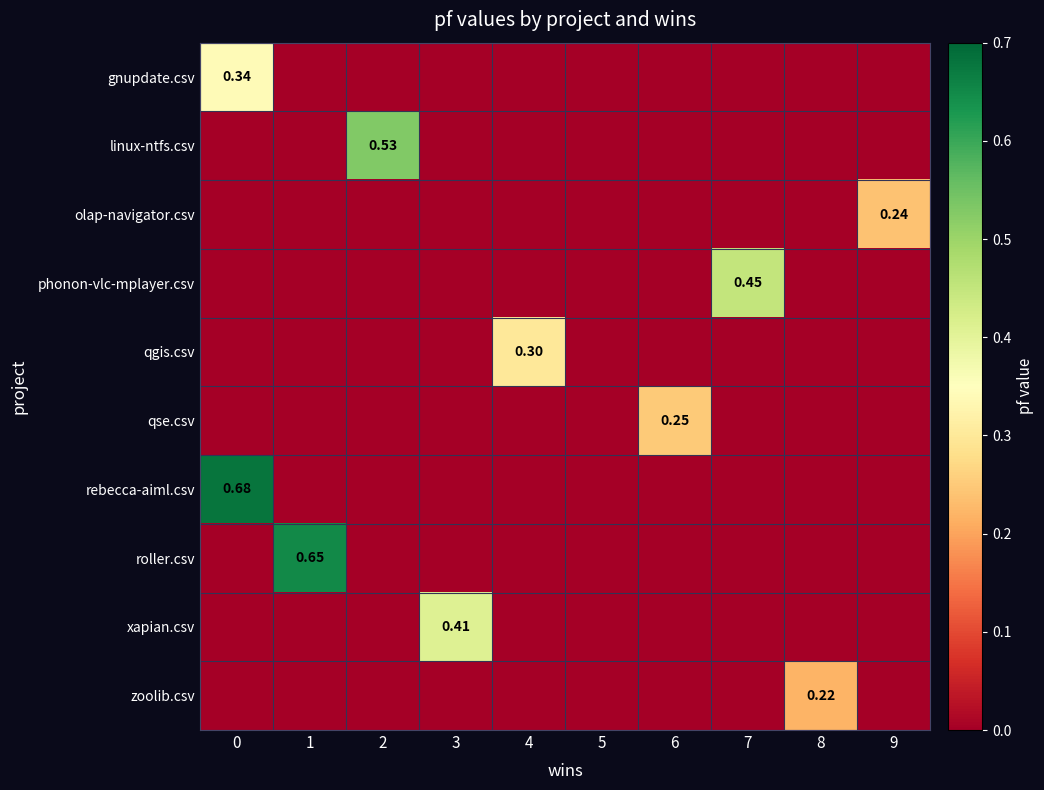

At 2, list the series in order from largest to smallest.

row_1, row_0, row_2, row_3, row_4, row_5, row_6, row_7, row_8, row_9